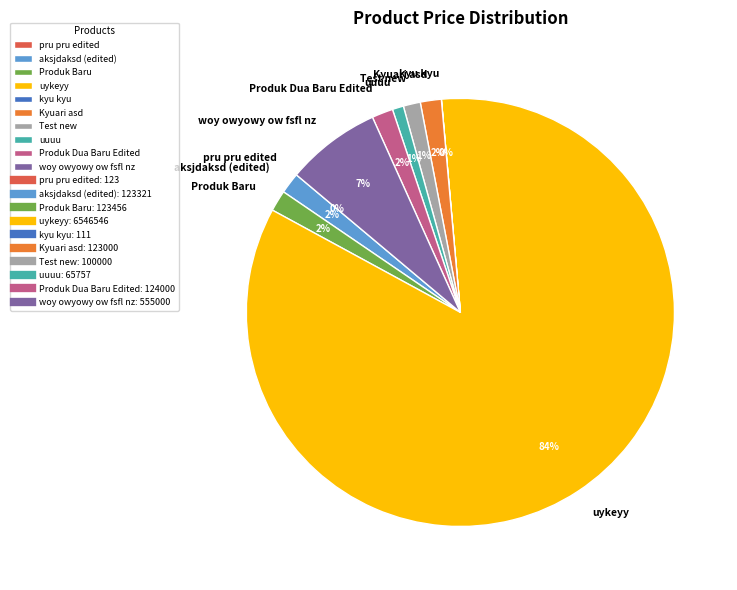

Between Produk Baru and woy owyowy ow fsfl nz, which is larger?

woy owyowy ow fsfl nz